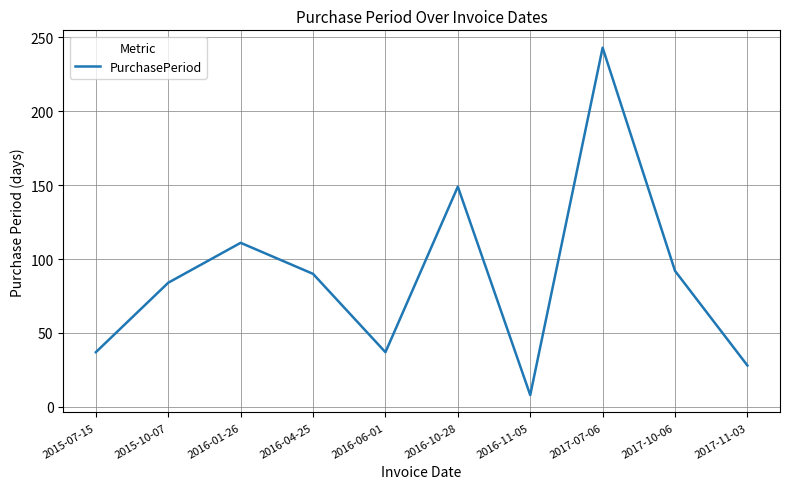

How many distinct data groups are displayed?

1